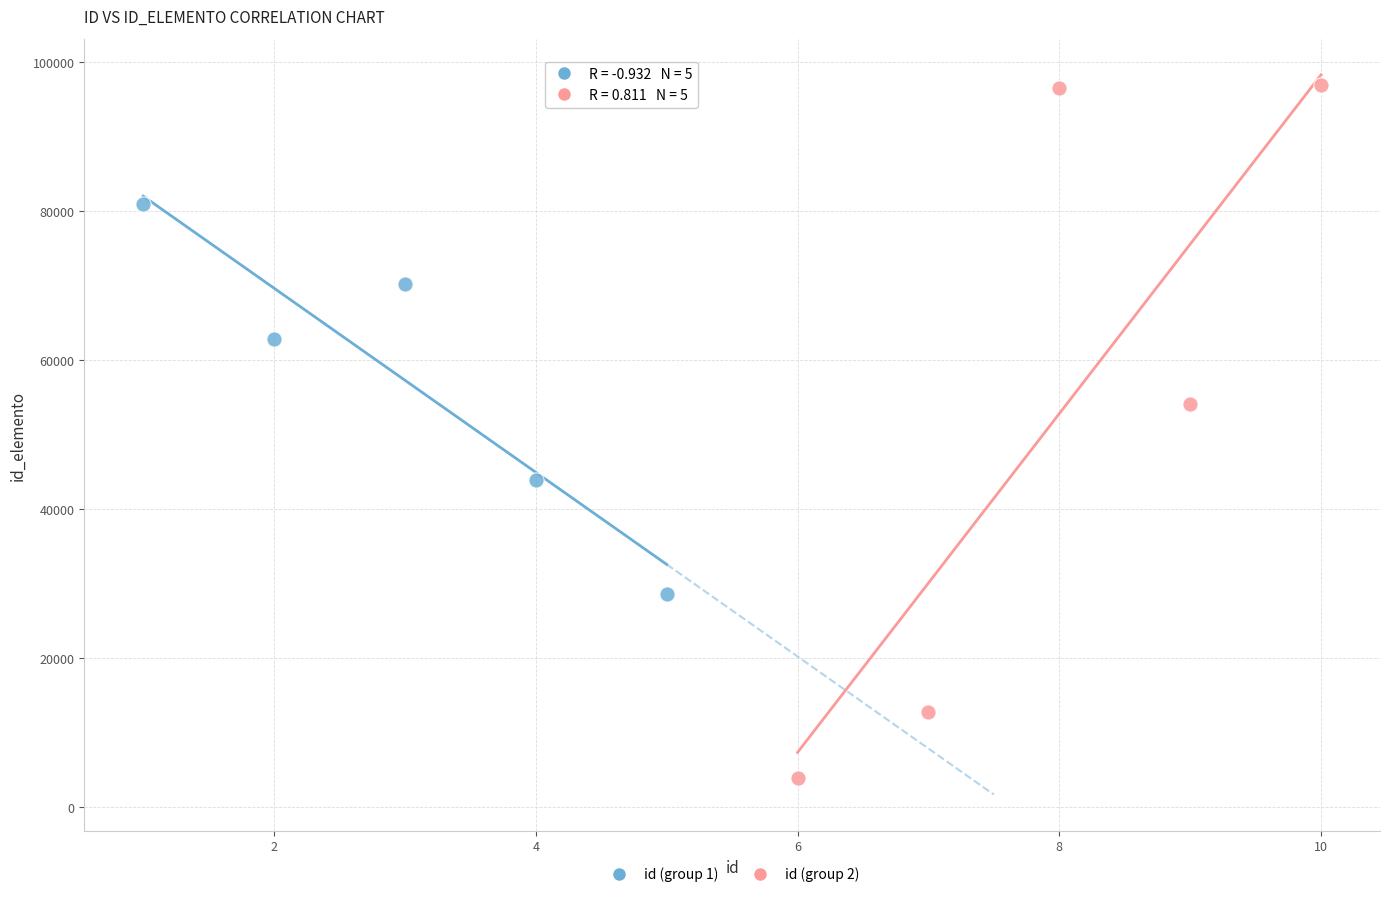

What are all the series names shown in the legend?

id (group 1), id (group 2)